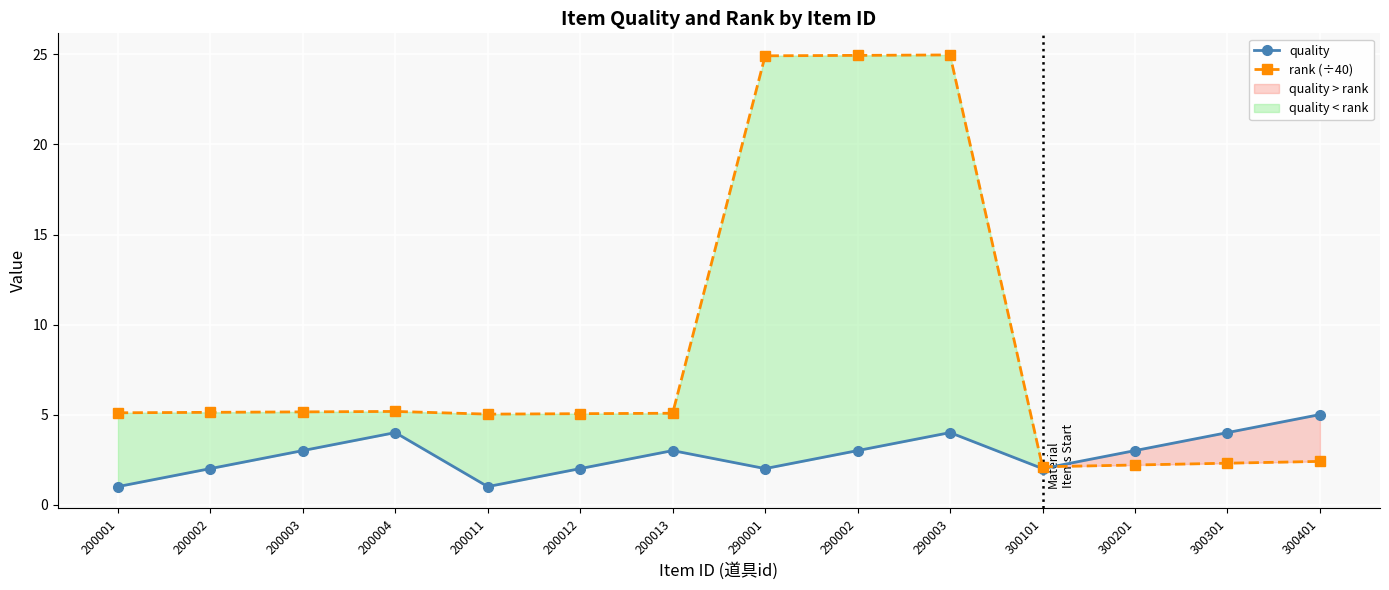

List the labels in order of quality value, smallest first.

200001, 200011, 200002, 200012, 290001, 300101, 200003, 200013, 290002, 300201, 200004, 290003, 300301, 300401